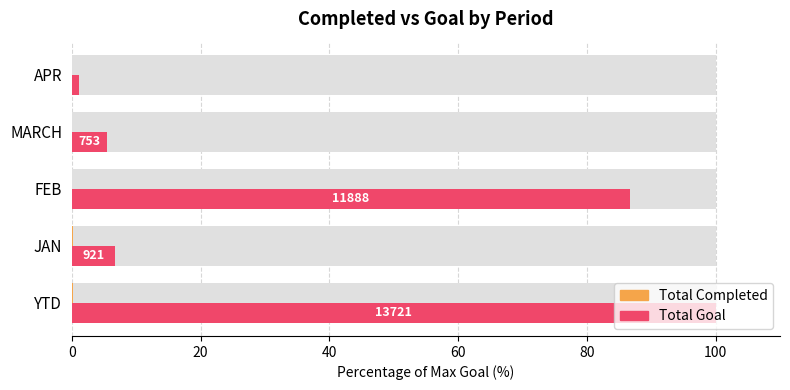

What is the average value of the Total Completed series?

0.1